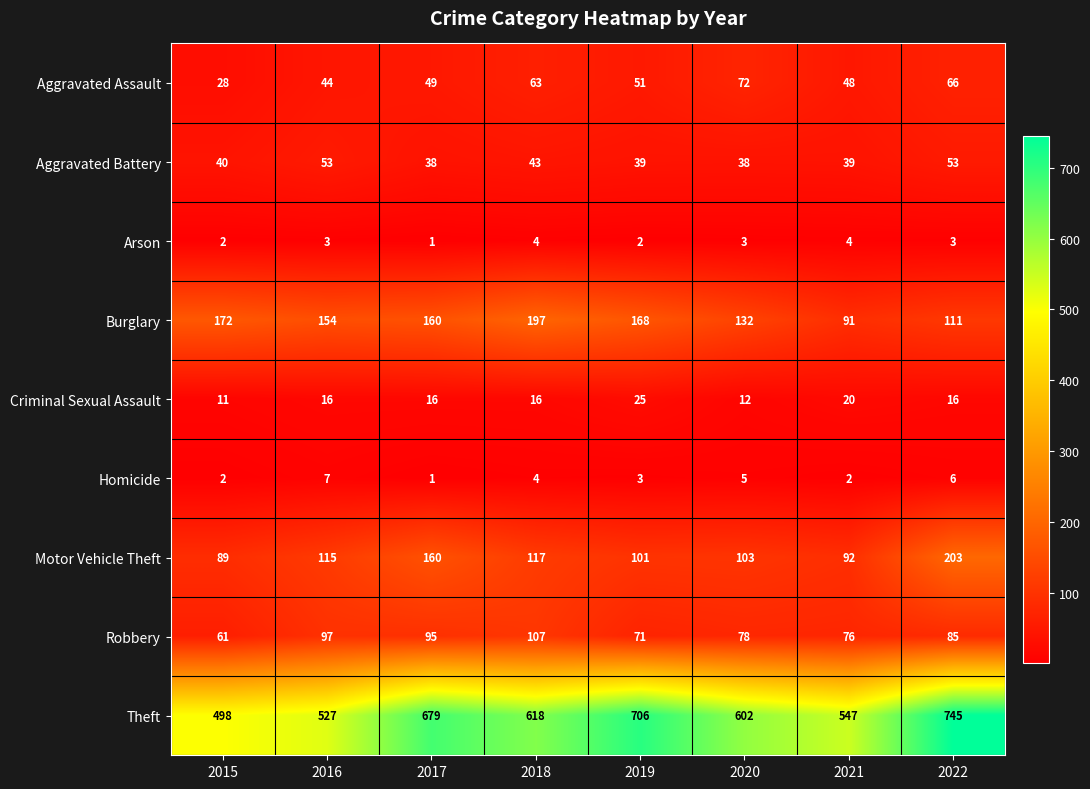

What is the lowest value of the Burglary series?

91